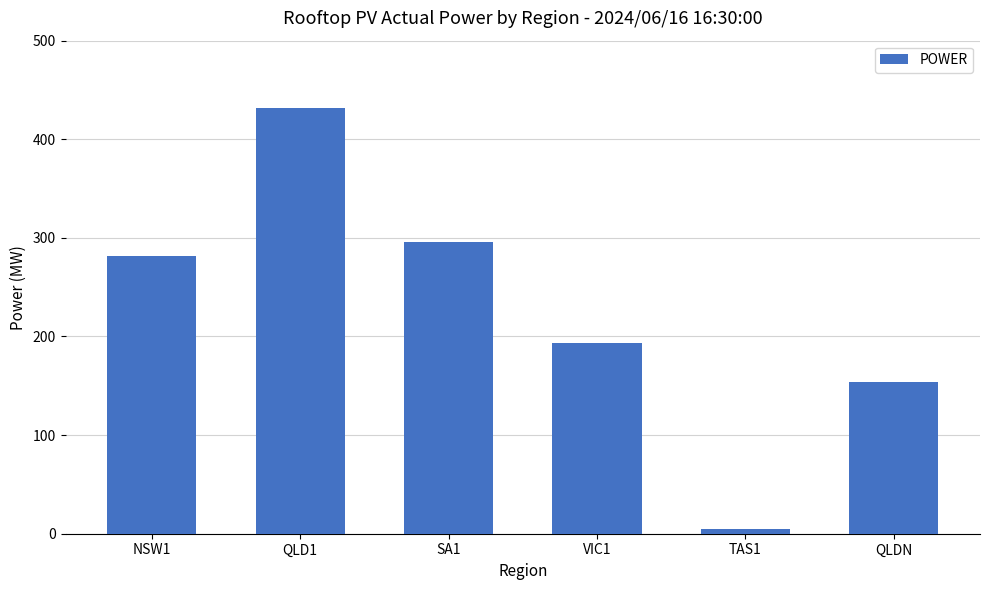

How many categories are shown in the chart?

6